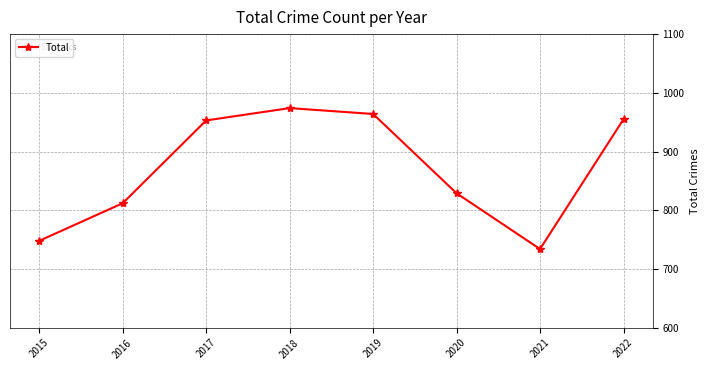

True or false: there are more than 1 points higher than both neighbors.

False